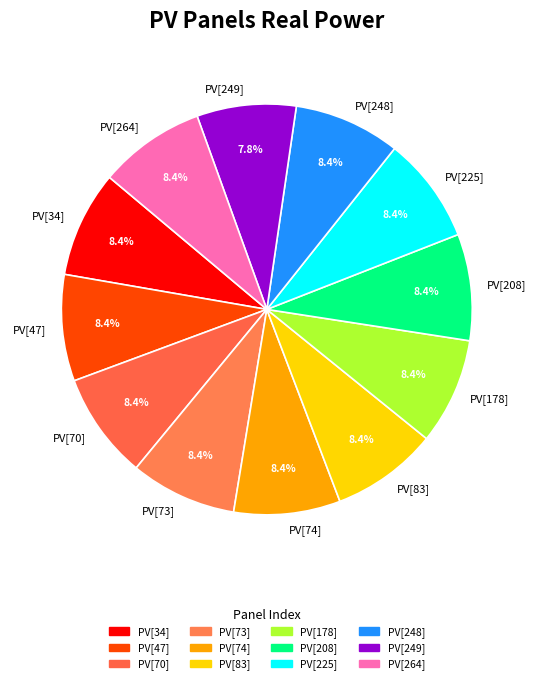

To the nearest percent, what percentage of the pie is PV[208]?

8%